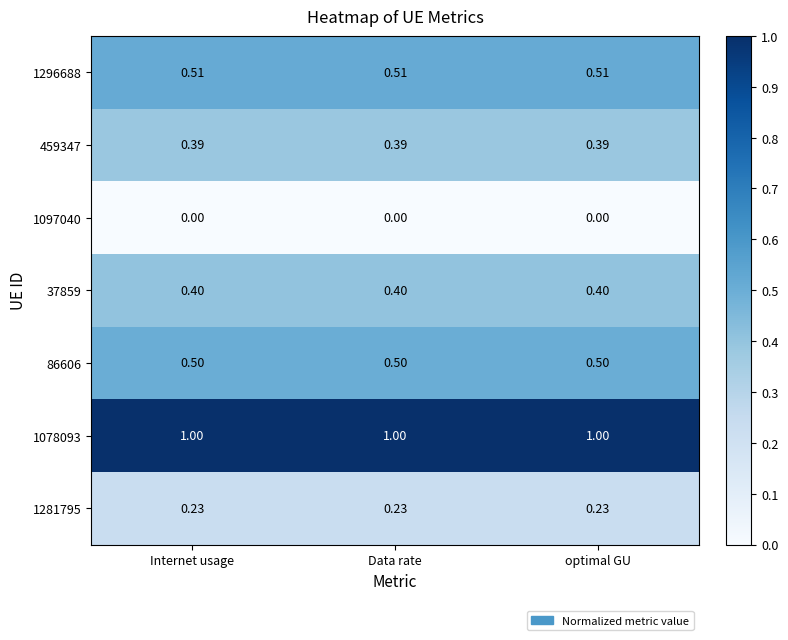

What is the total value across all series at optimal GU?

3.0